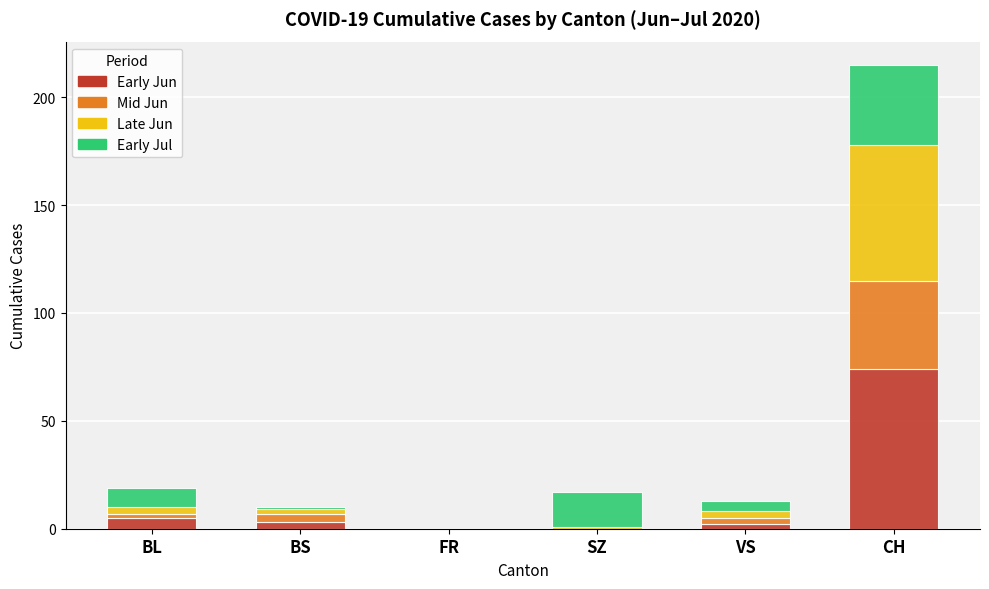

Which category has the highest value in the Early Jun series?

CH